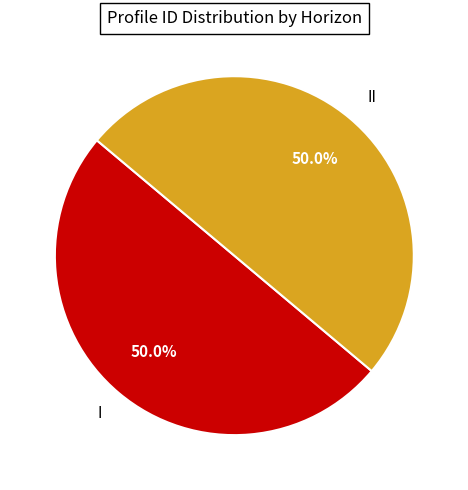

True or false: II accounts for 50% of the total.

True